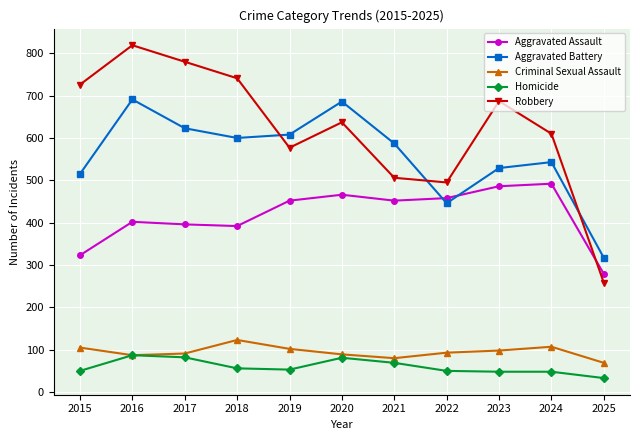

Count the number of categories in the chart.

11